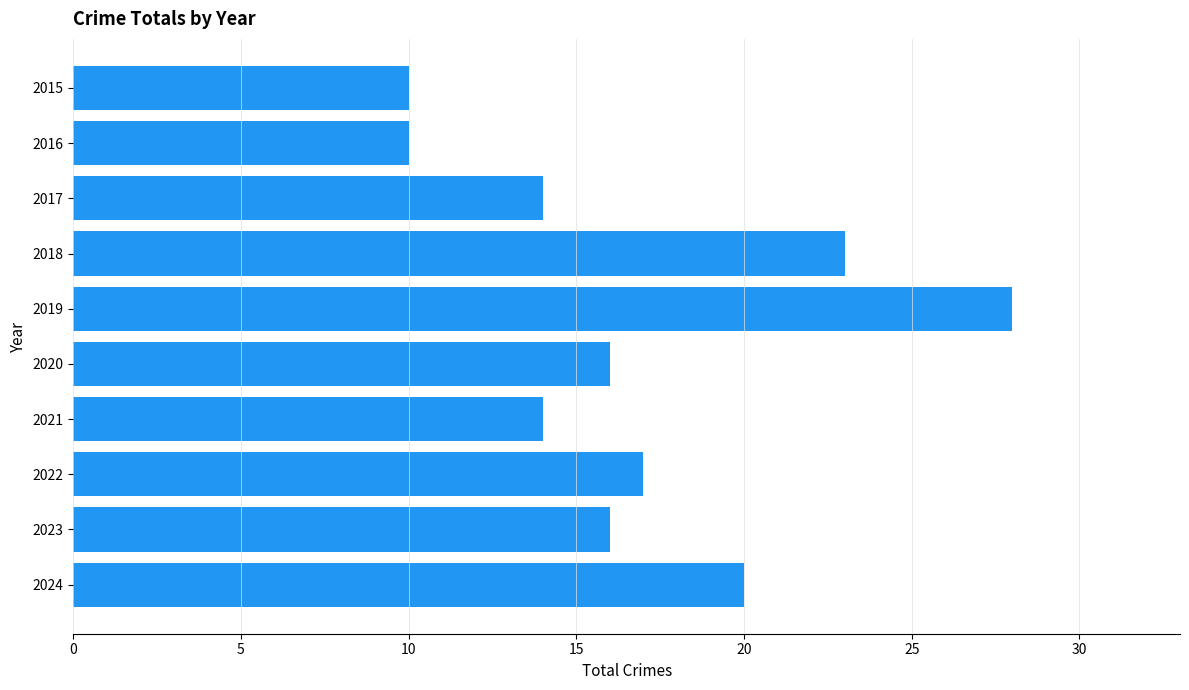

Is it true that the value at 2016 is 5?

False